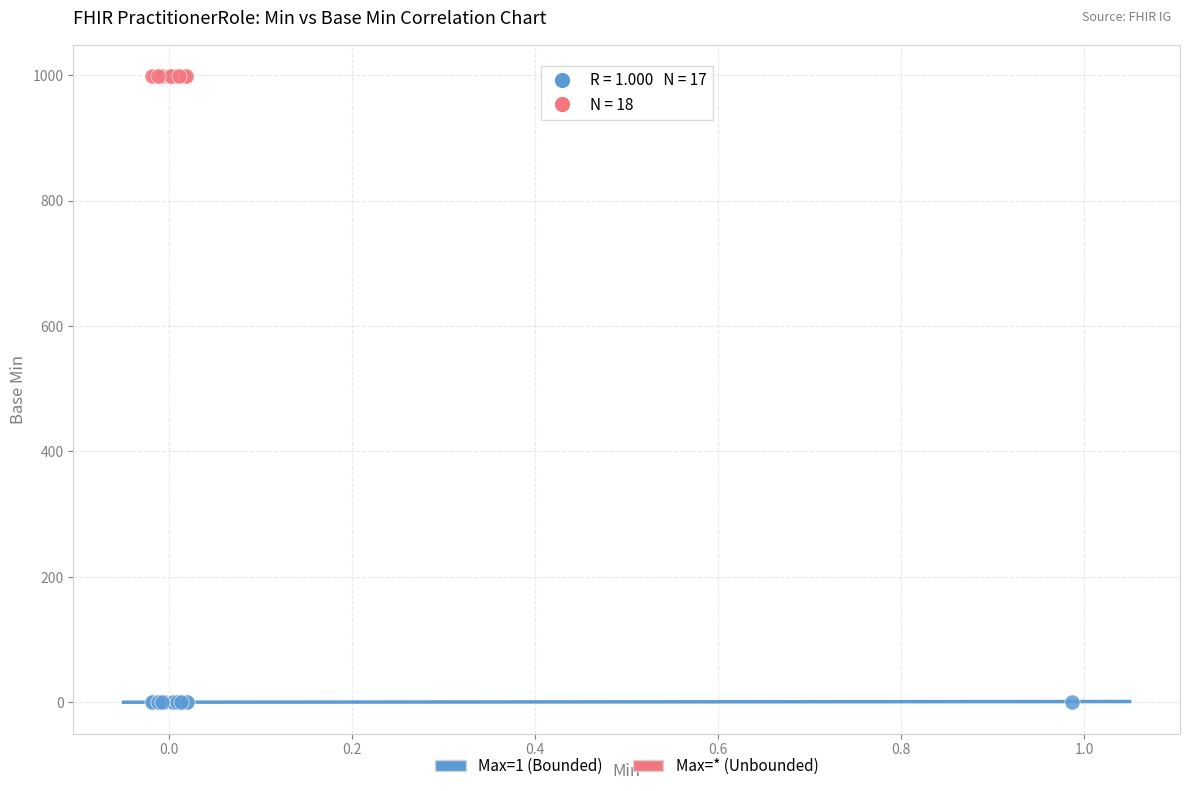

Which series contains the lowest Y value?

Max=1 (Bounded)